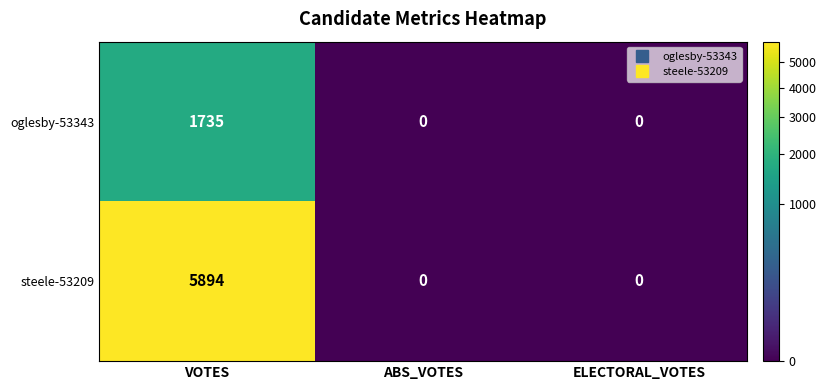

What is the sum of the oglesby-53343 values at VOTES and ELECTORAL_VOTES?

1735